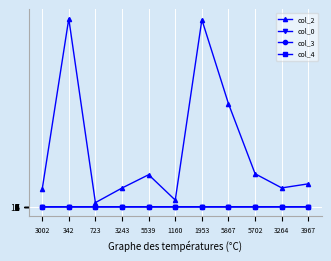

What is the value of the col_2 point at the 6th from the left?

1160.0